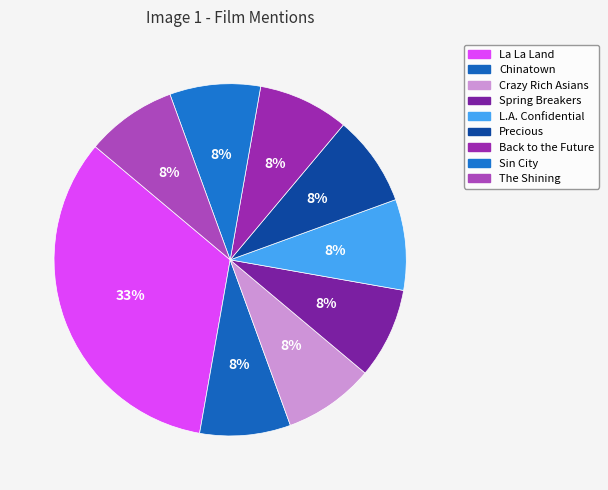

True or false: Precious accounts for 8% of the total.

True